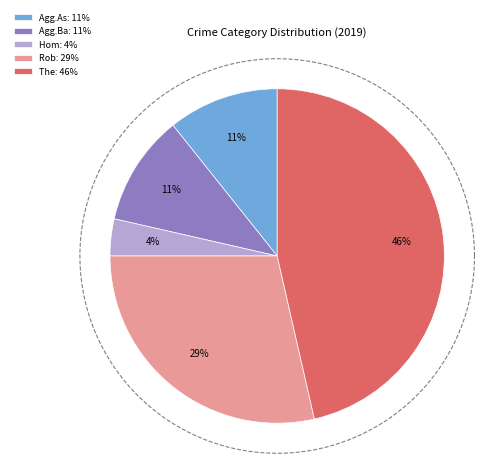

True or false: Theft accounts for 52% of the total.

False